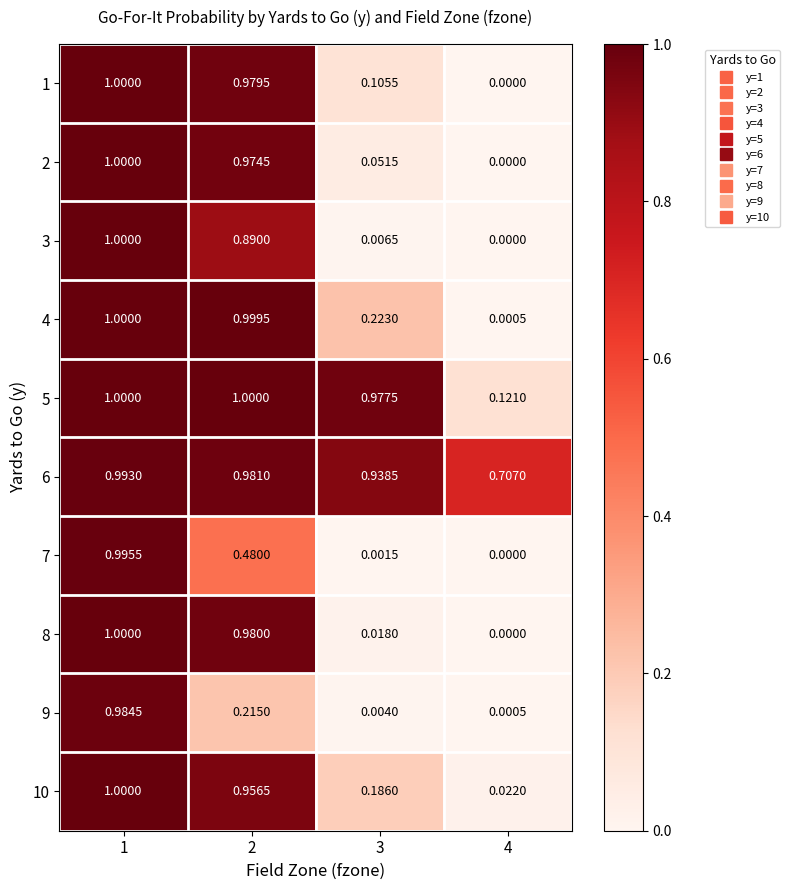

Is the value of 10 at 2 greater than the value of 3 at 4?

Yes